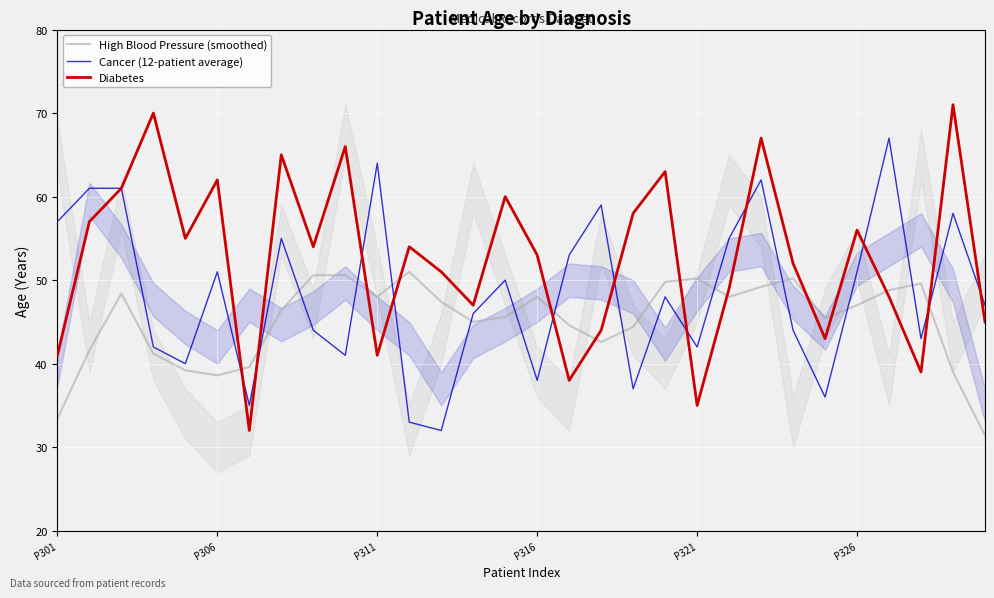

How many lines are shown in the chart?

3